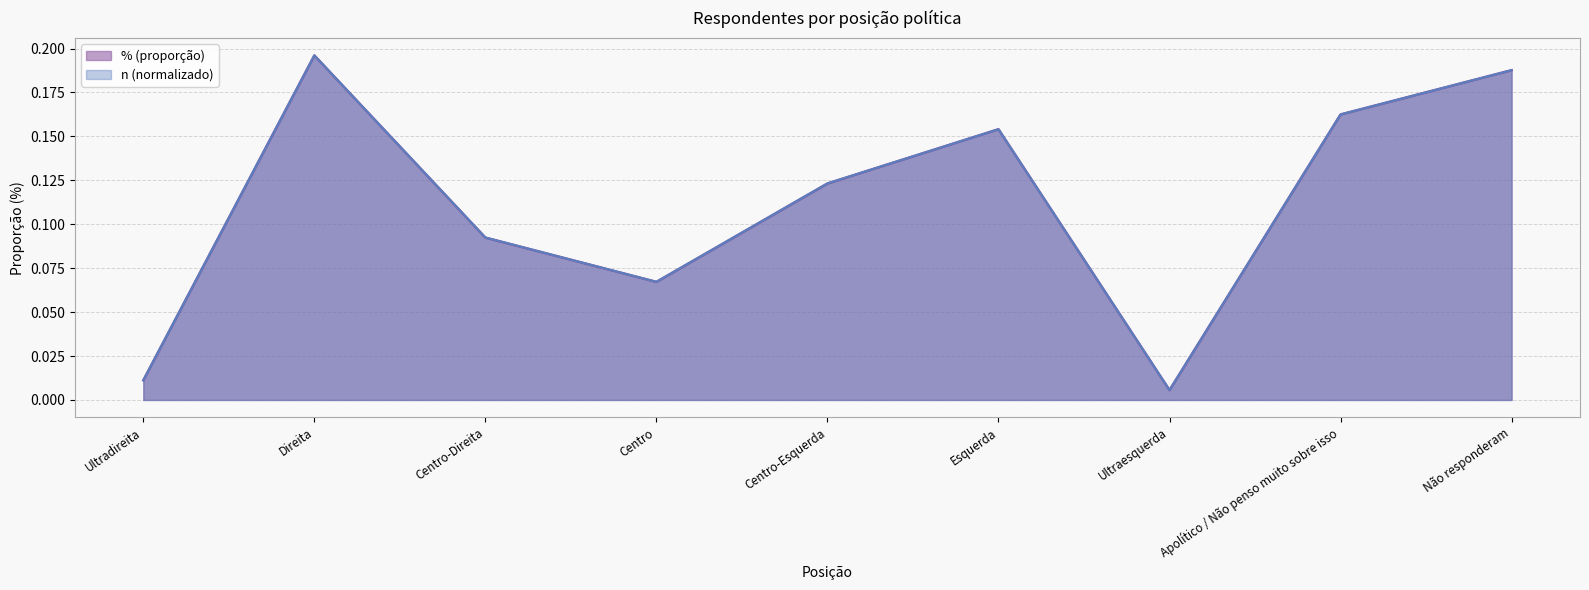

How many distinct data groups are displayed?

2